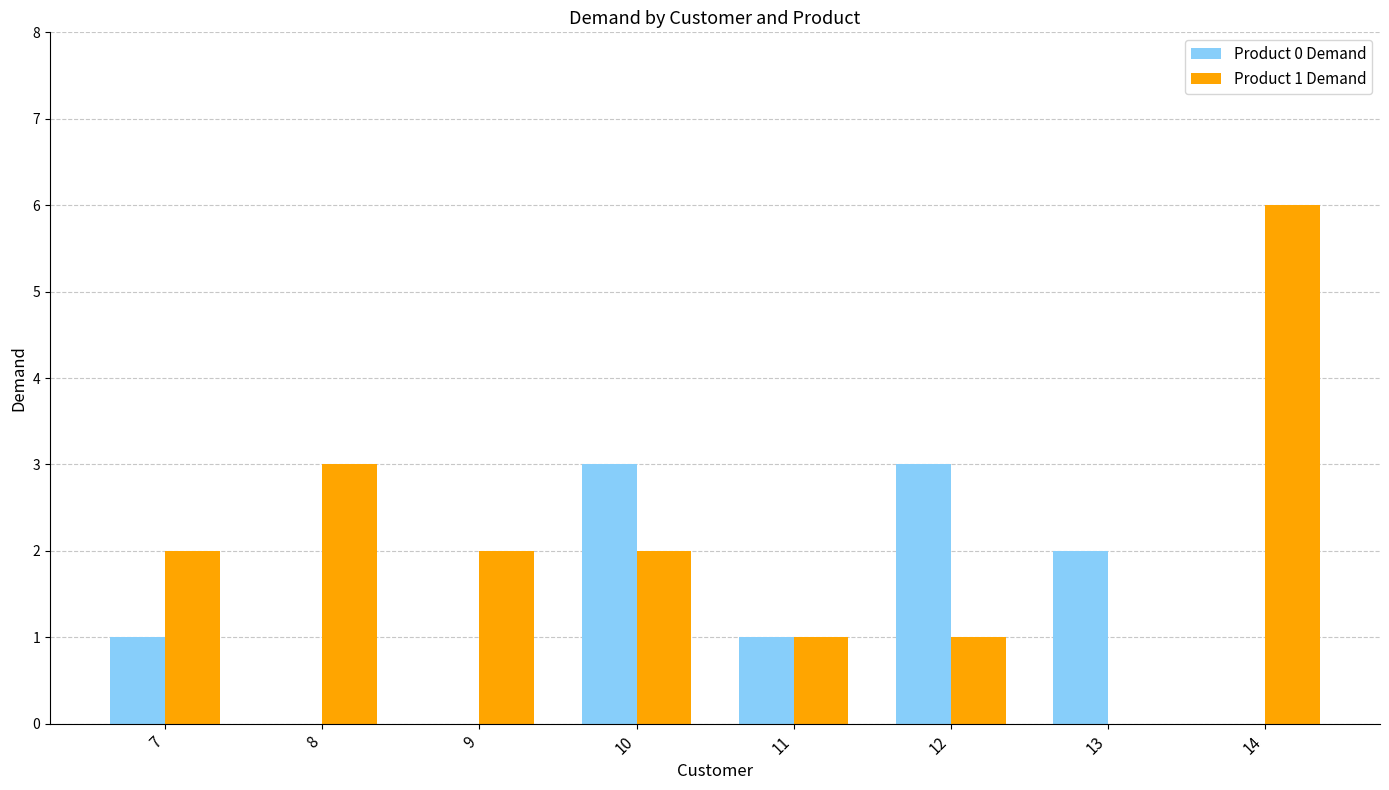

The value of Product 0 Demand at 10 is 1. True or false?

False